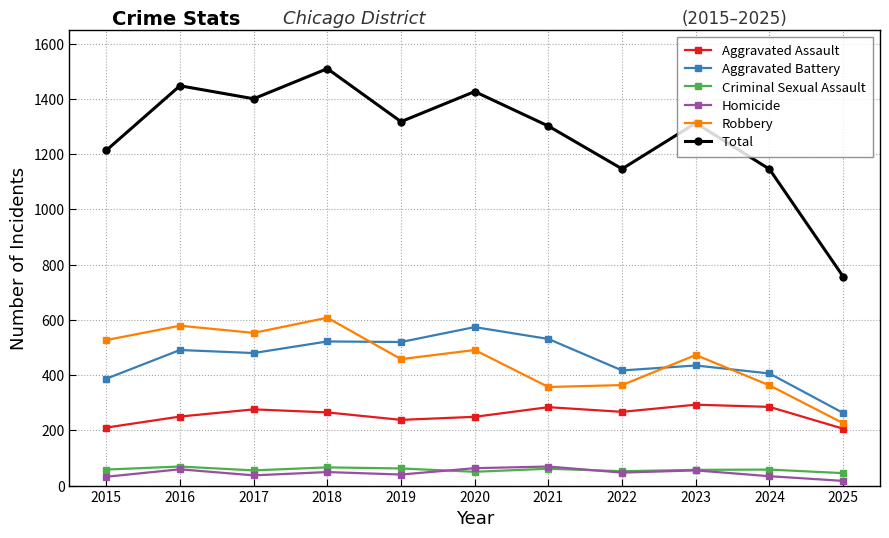

What is the approximate value of Criminal Sexual Assault at 2020?

50